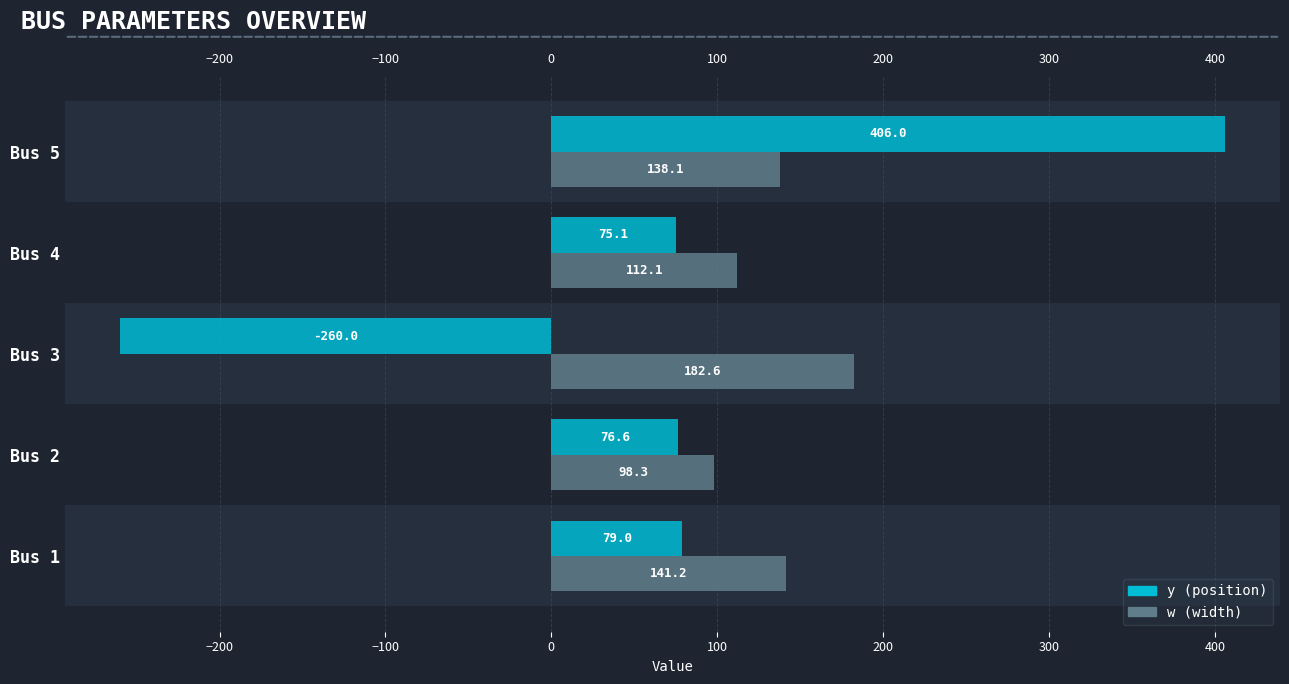

What is the difference between the highest and lowest values at Bus 5?

267.9